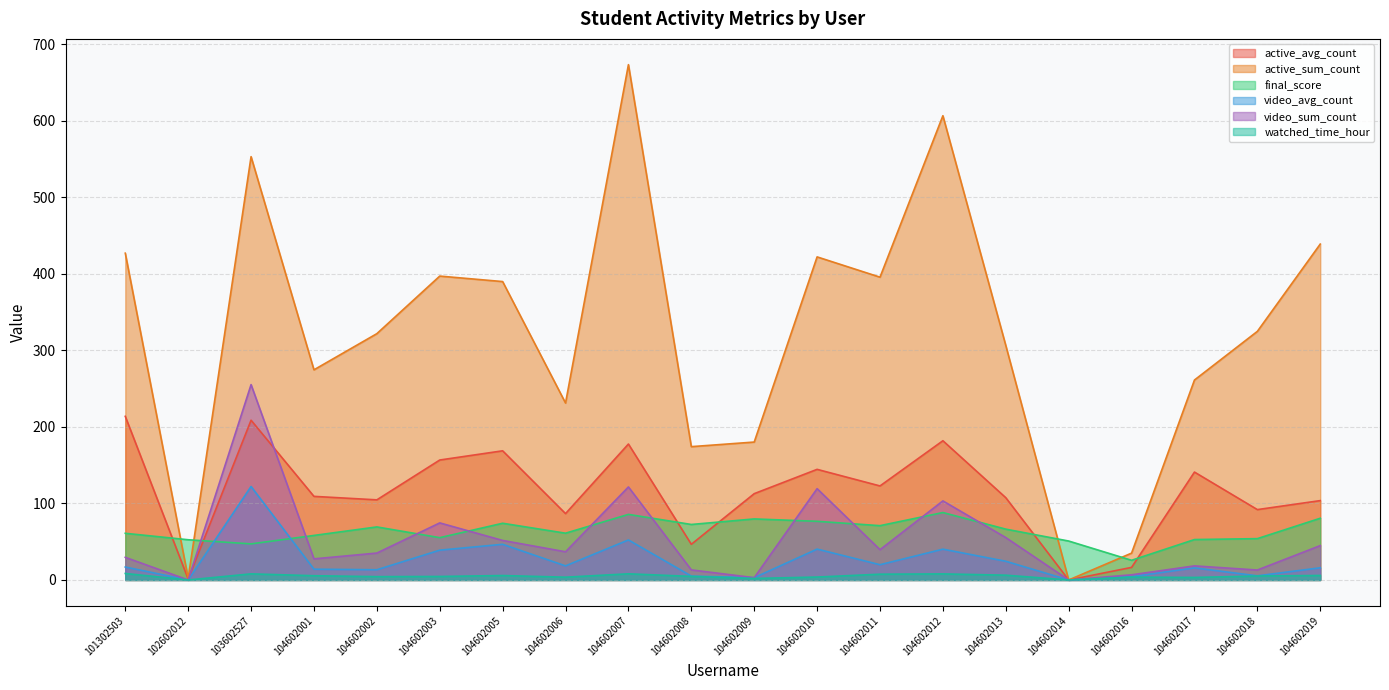

List the series in order of their peak value, highest first.

active_sum_count, video_sum_count, active_avg_count, video_avg_count, final_score, watched_time_hour